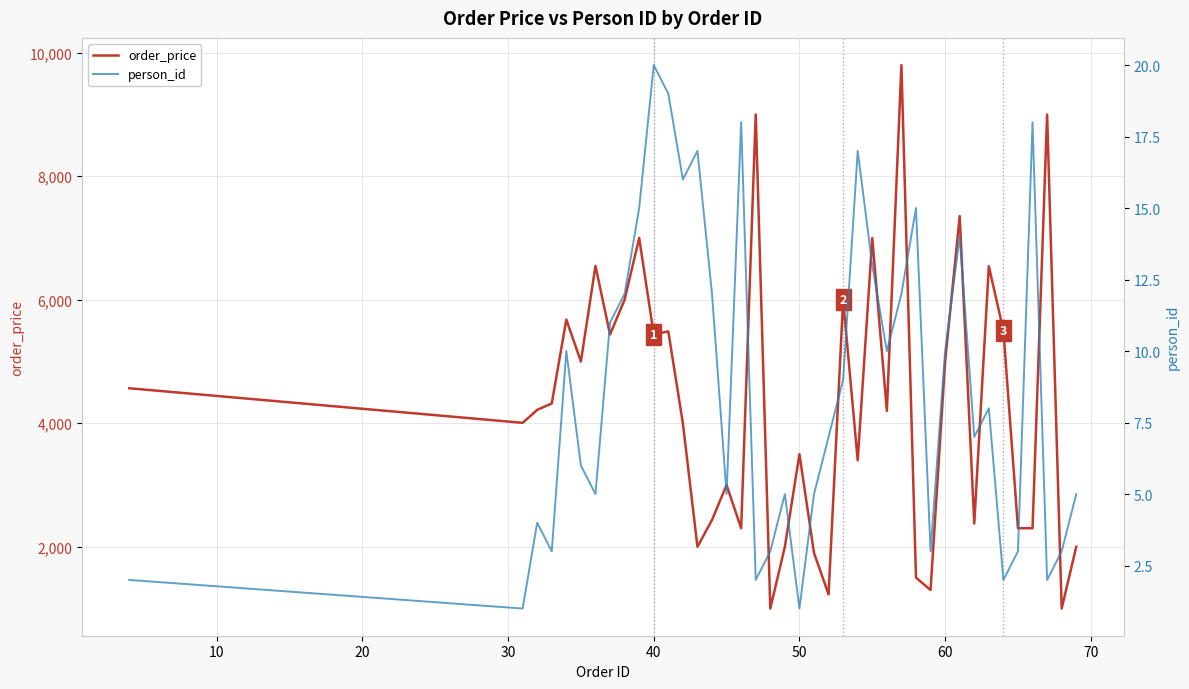

At how many categories does at least one series exceed 246?

40